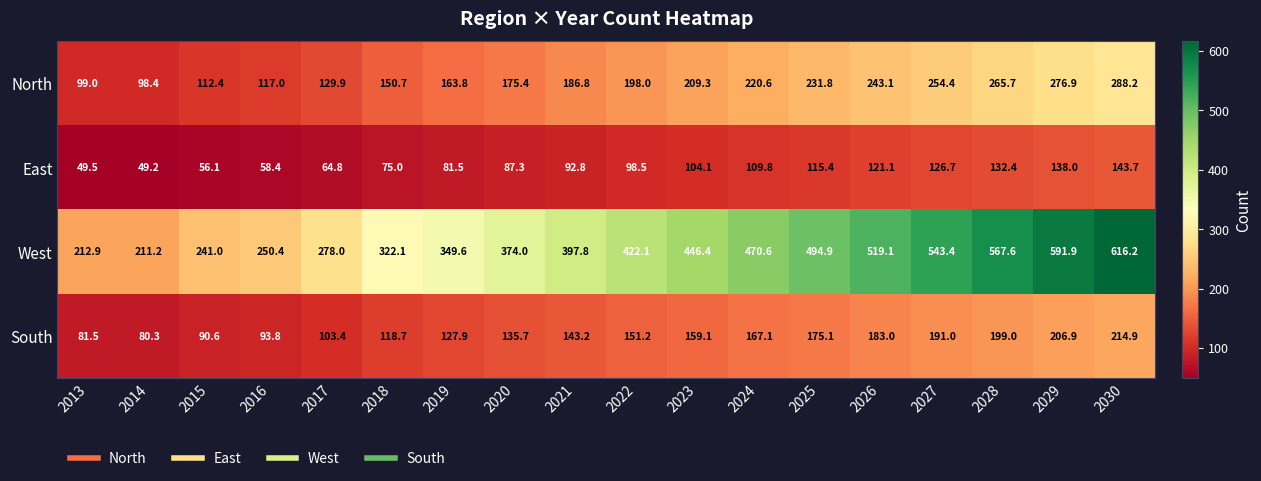

What value does the South series have at 2021?

143.2